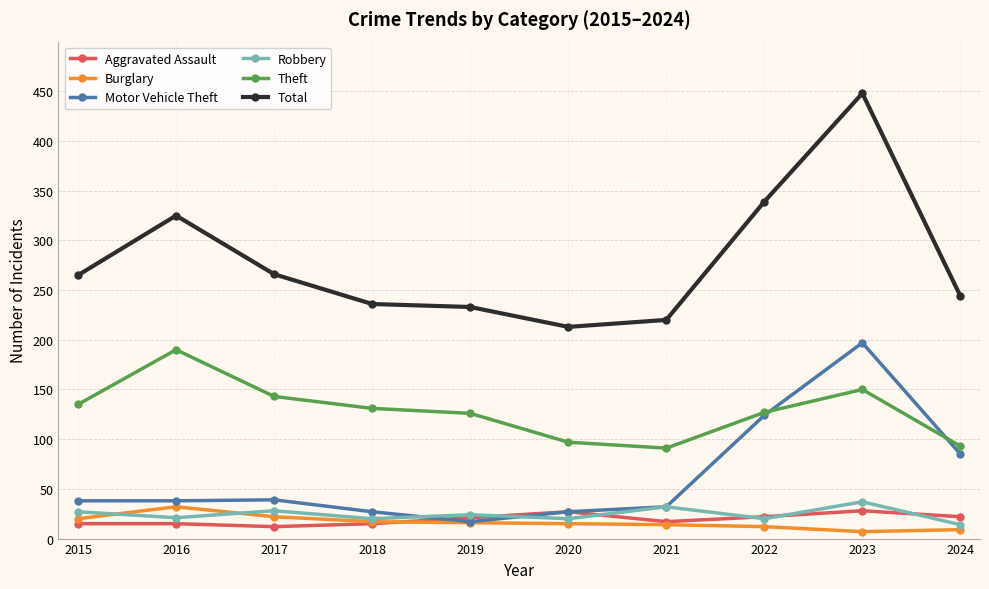

Which series changed the most between 2021 and 2023?

Total